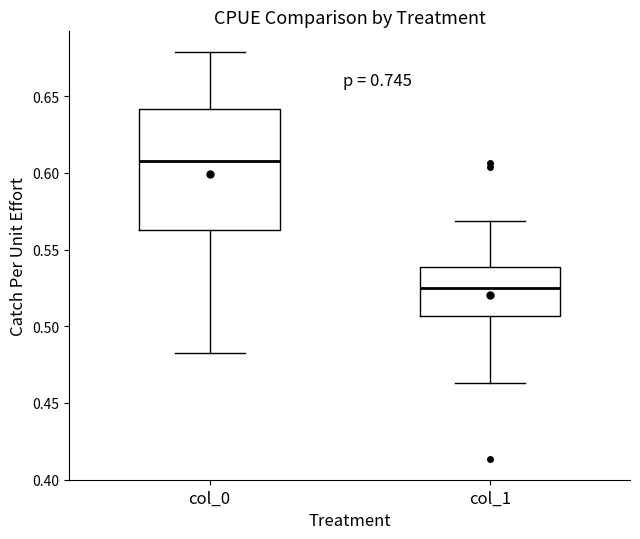

Reading left to right, read every box against the y-axis: the position of its median line, the range the box covers, and the ends of its whiskers. The values are not printed on the chart, so give them approximately, as read against the axis.

col_0: median 0.610, box 0.565 to 0.640, whiskers 0.480 to 0.680
col_1: median 0.525, box 0.505 to 0.540, whiskers 0.465 to 0.570